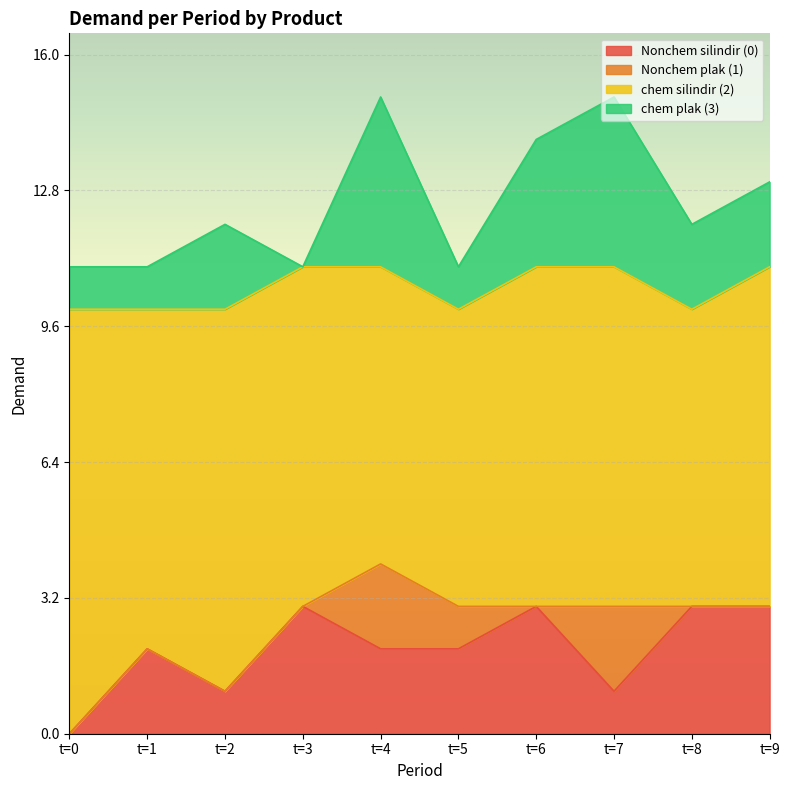

Reading left to right, list all the values displayed in this chart.

Nonchem silindir (0): t=0=0	t=1=2	t=2=1	t=3=3	t=4=2	t=5=2	t=6=3	t=7=1	t=8=3	t=9=3
Nonchem plak (1): t=0=0	t=1=0	t=2=0	t=3=0	t=4=2	t=5=1	t=6=0	t=7=2	t=8=0	t=9=0
chem silindir (2): t=0=10	t=1=8	t=2=9	t=3=8	t=4=7	t=5=7	t=6=8	t=7=8	t=8=7	t=9=8
chem plak (3): t=0=1	t=1=1	t=2=2	t=3=0	t=4=4	t=5=1	t=6=3	t=7=4	t=8=2	t=9=2